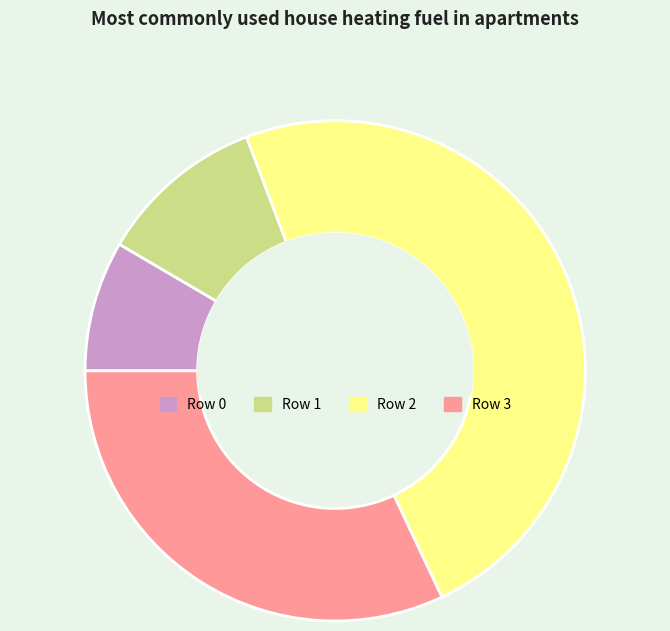

Rank the categories by value from lowest to highest.

Row 0, Row 1, Row 3, Row 2